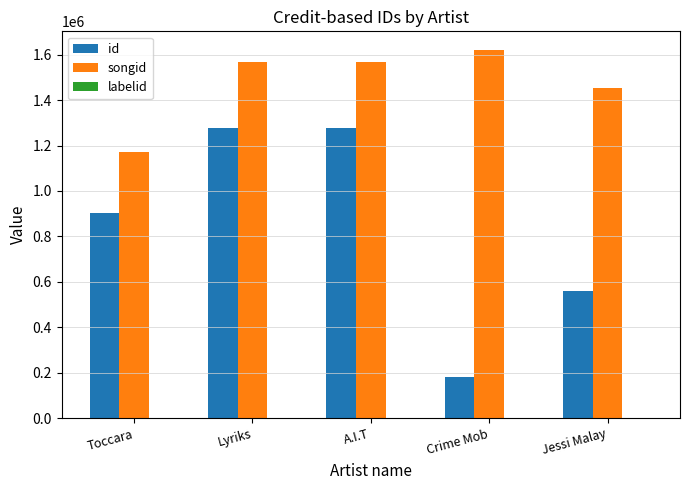

What is the sum of all id values?

4200542